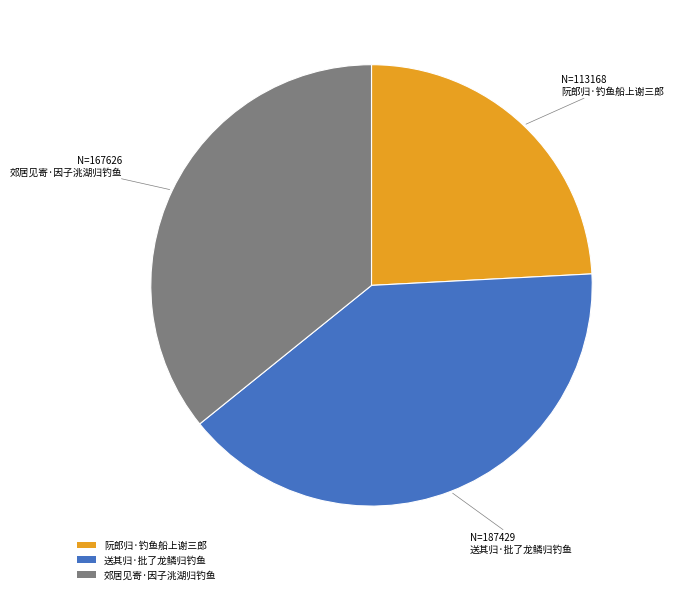

Which slice is the smallest?

阮郎归·钓鱼船上谢三郎